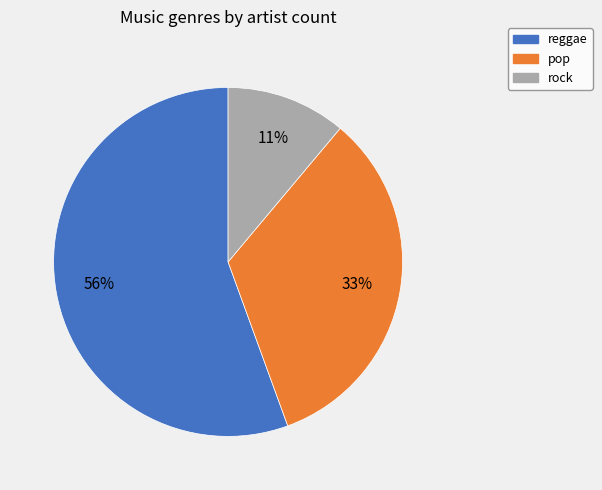

Combined, do reggae and pop account for over 50%?

Yes